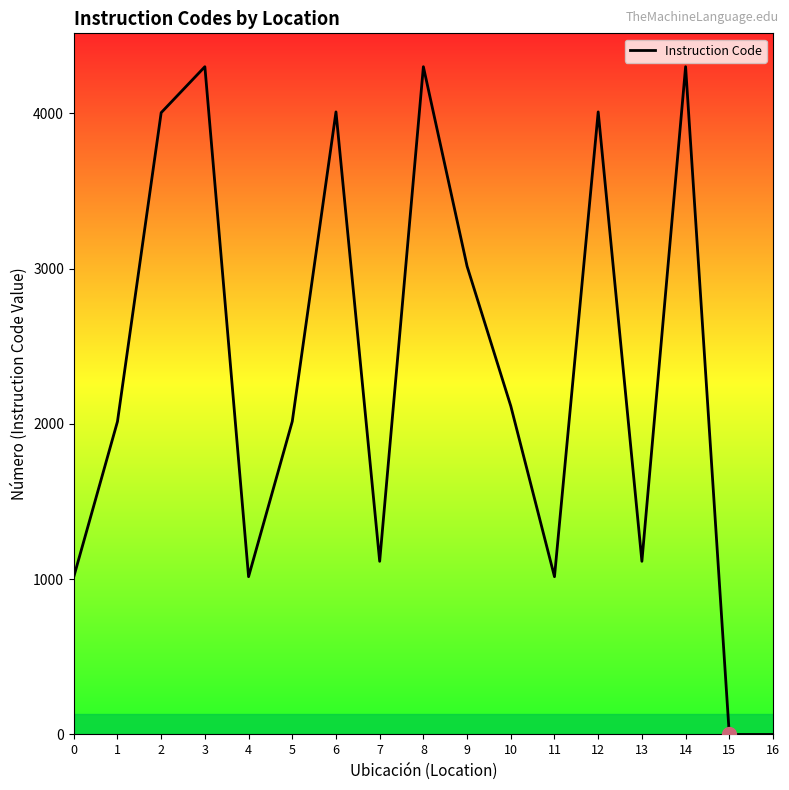

What is the change in value from 8 to 9?

-1285